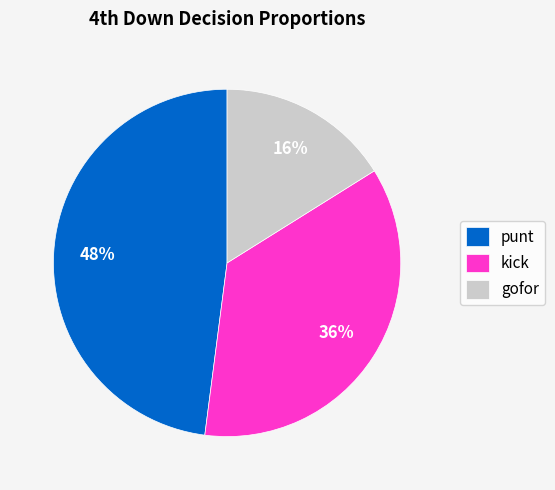

How many slices are in this pie chart?

3